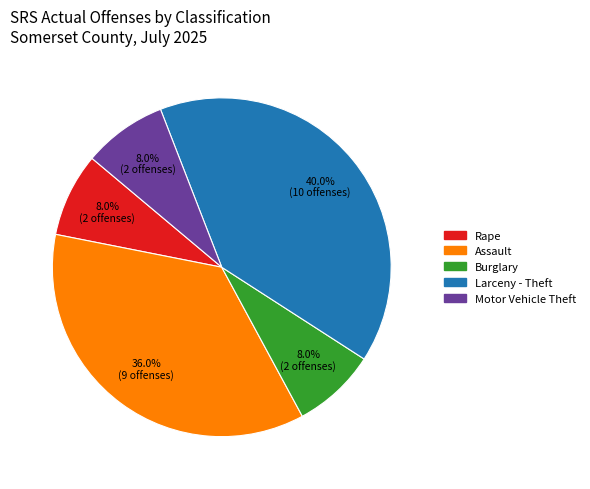

Does any single category account for the majority?

No